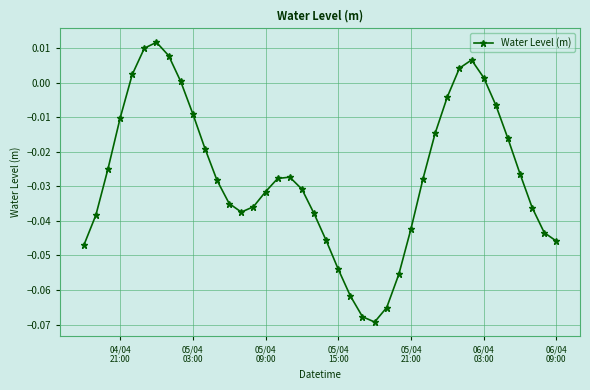

True or false: the data has more than 0 interior local peaks.

True